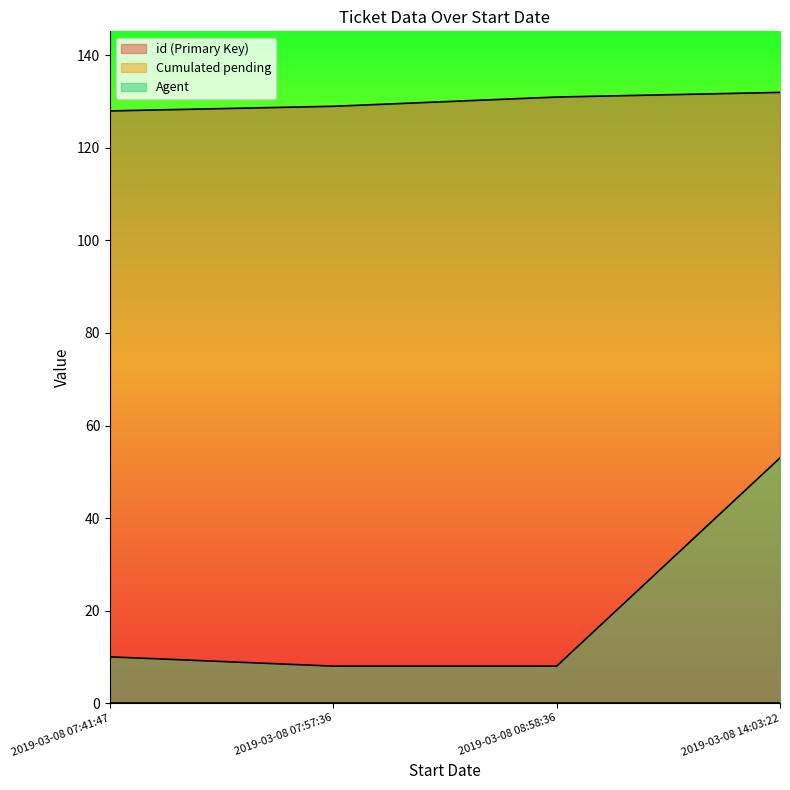

True or false: Agent has more than 2 points higher than both neighbors.

False